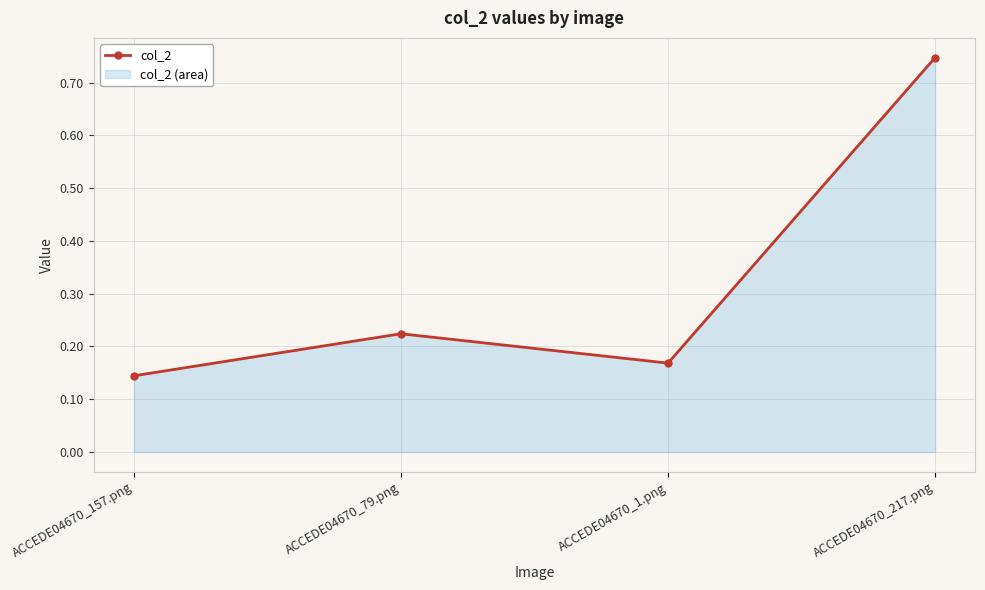

What is the value of the 1st point from the left?

0.1